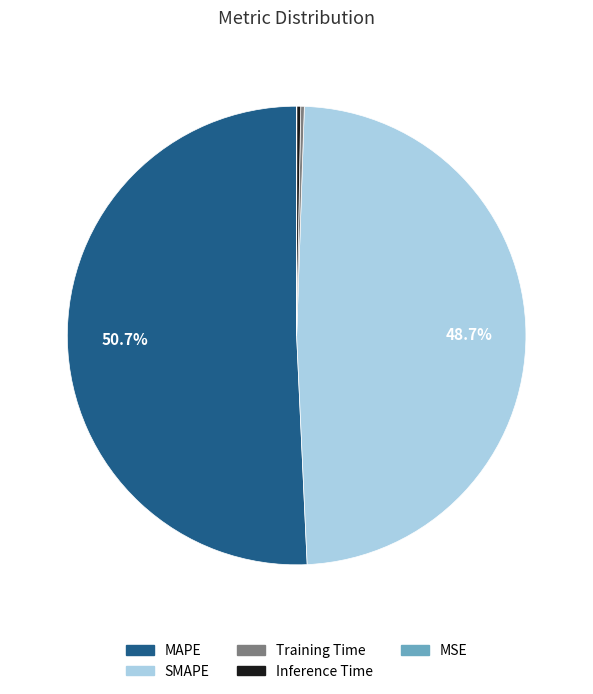

Does any single category account for the majority?

Yes